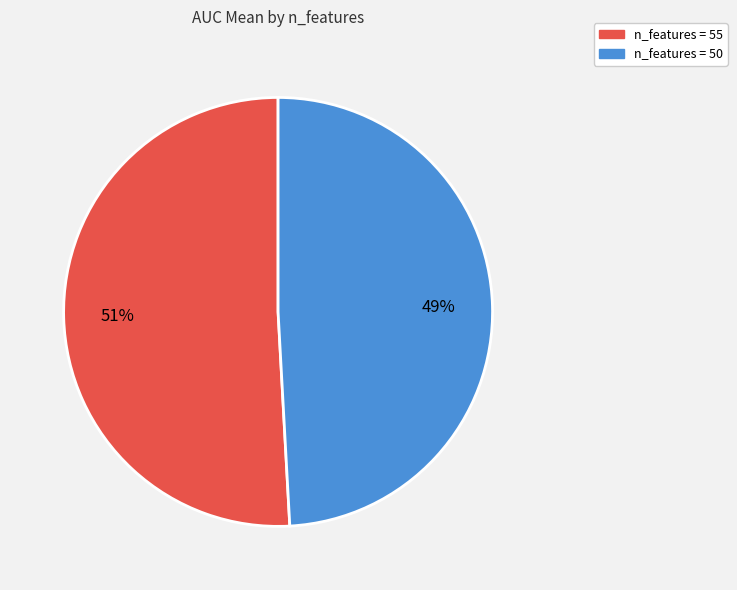

Is it true that n_features = 50 is 49% of the pie?

True